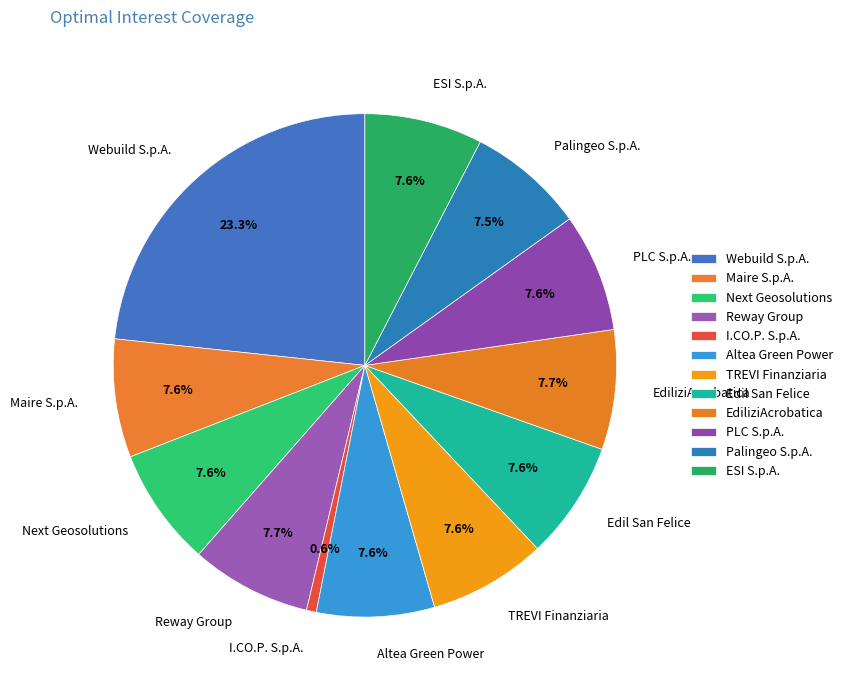

To the nearest percent, what is the combined percentage of Edil San Felice and PLC S.p.A.?

15%